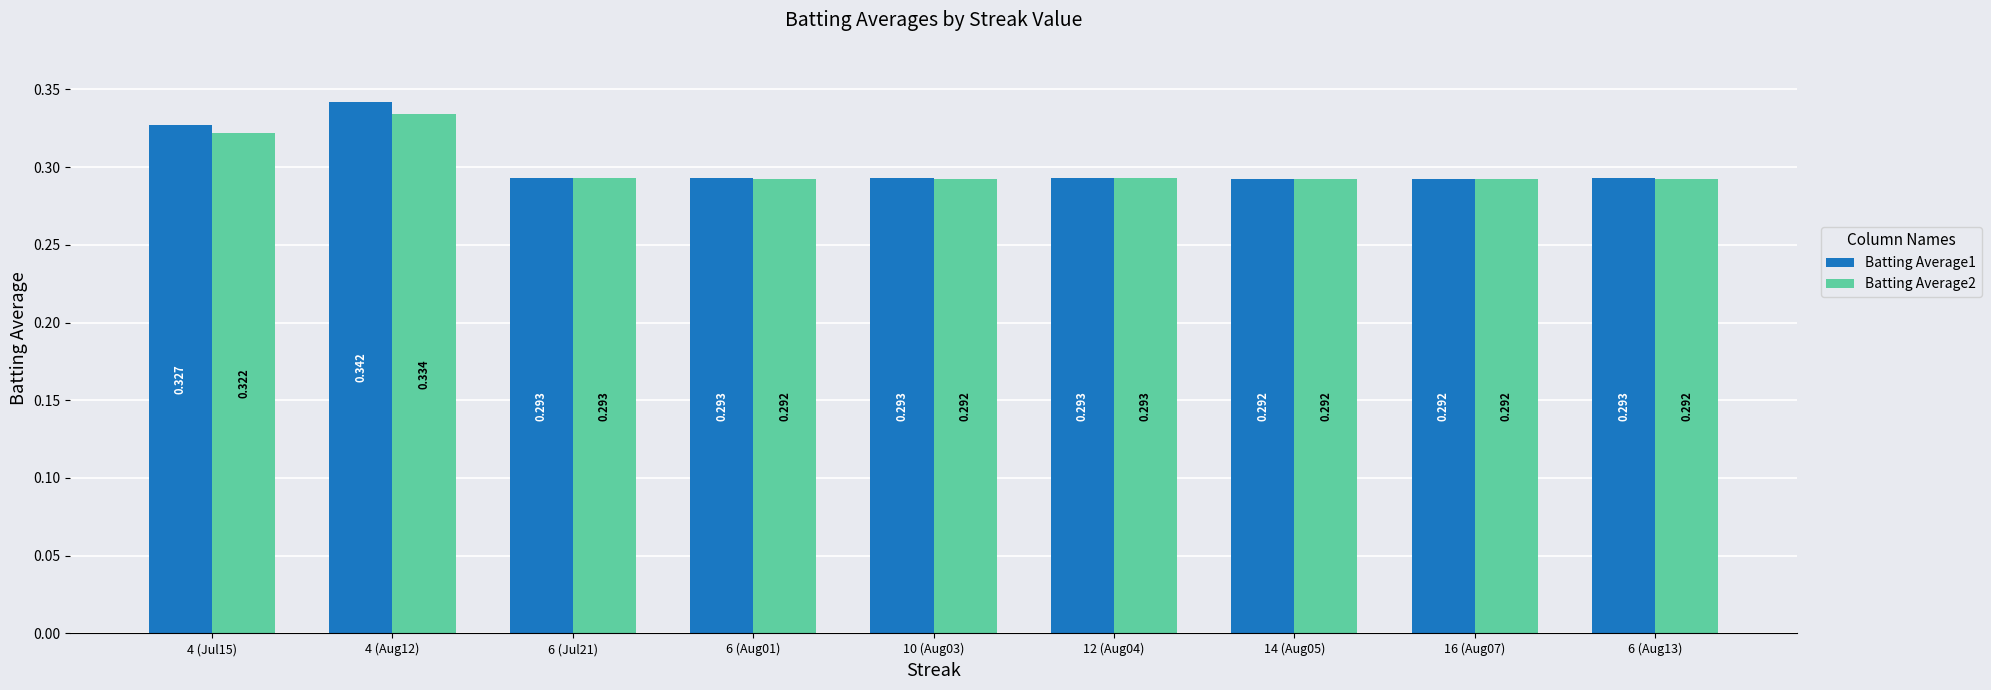

What is the total value across all series at 4 (Jul15)?

0.6